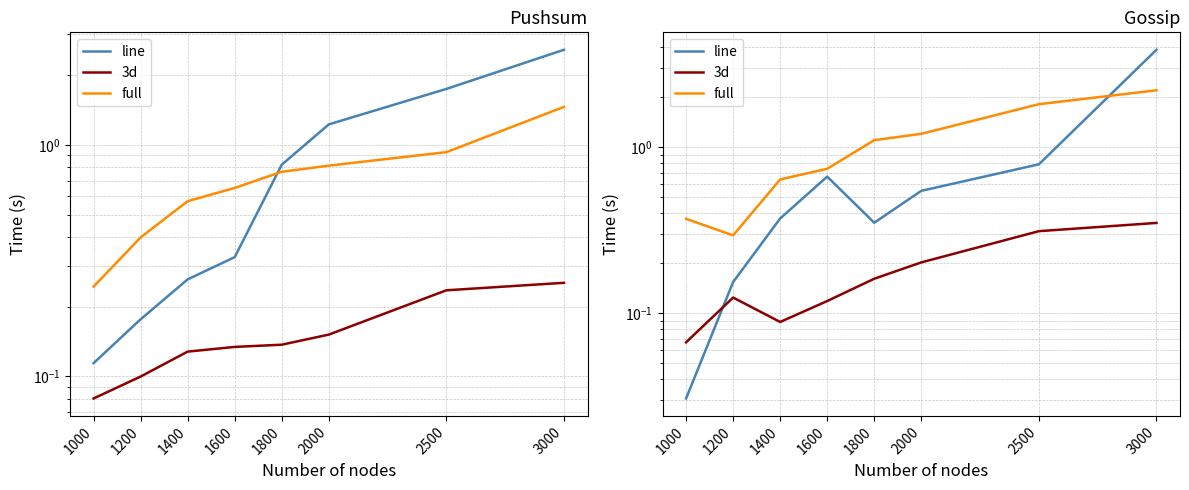

What is the greatest value displayed?

3.8